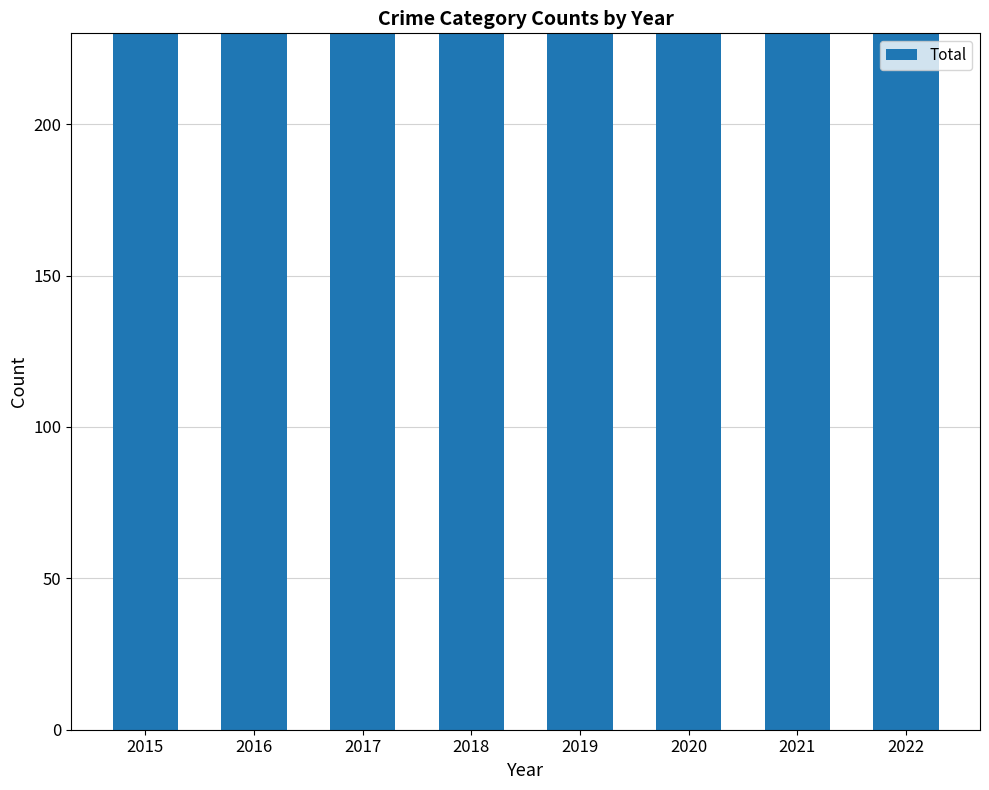

Reading right to left, what are all the values shown in this chart?

448	438	420	466	430	542	469	448